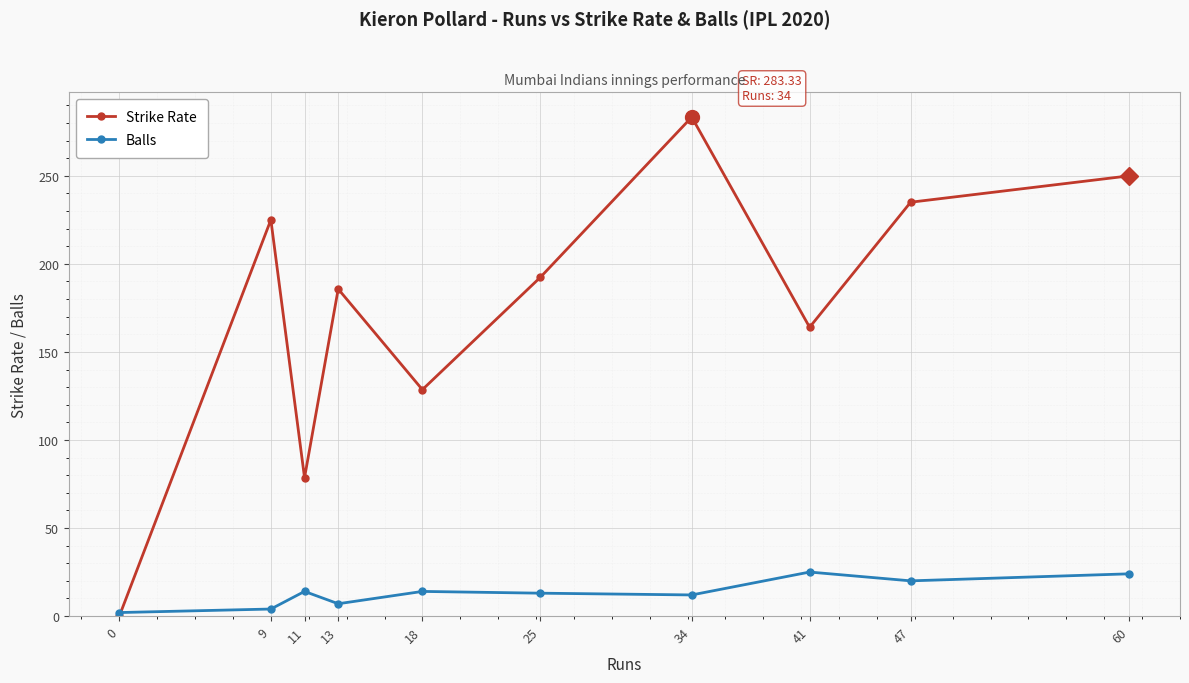

What is the total value across all series at 41?

189.0